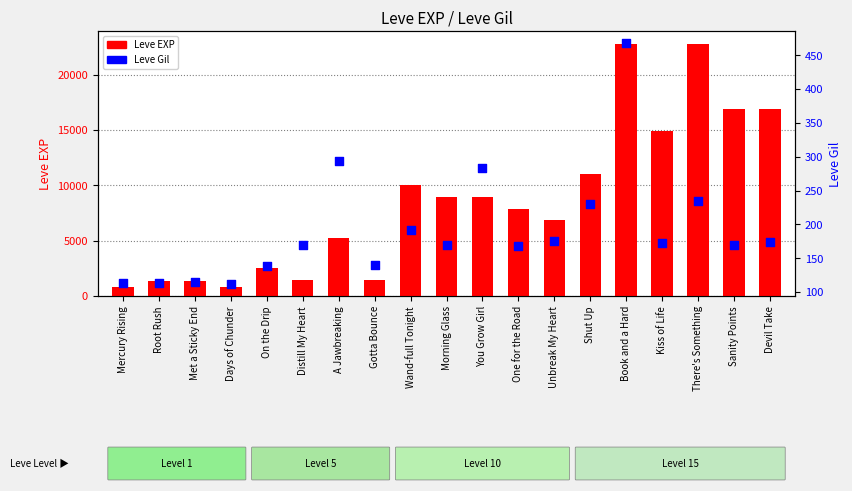

Which series contains the lowest Y value?

Leve Gil